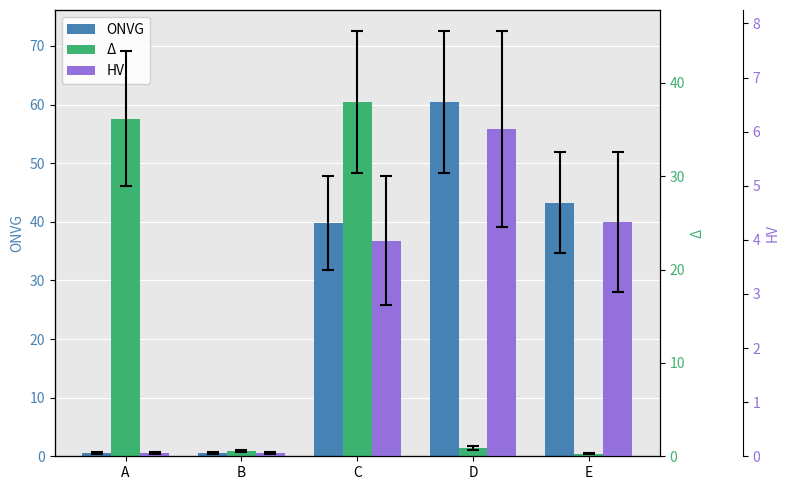

Which label corresponds to the smallest value in the chart?

B